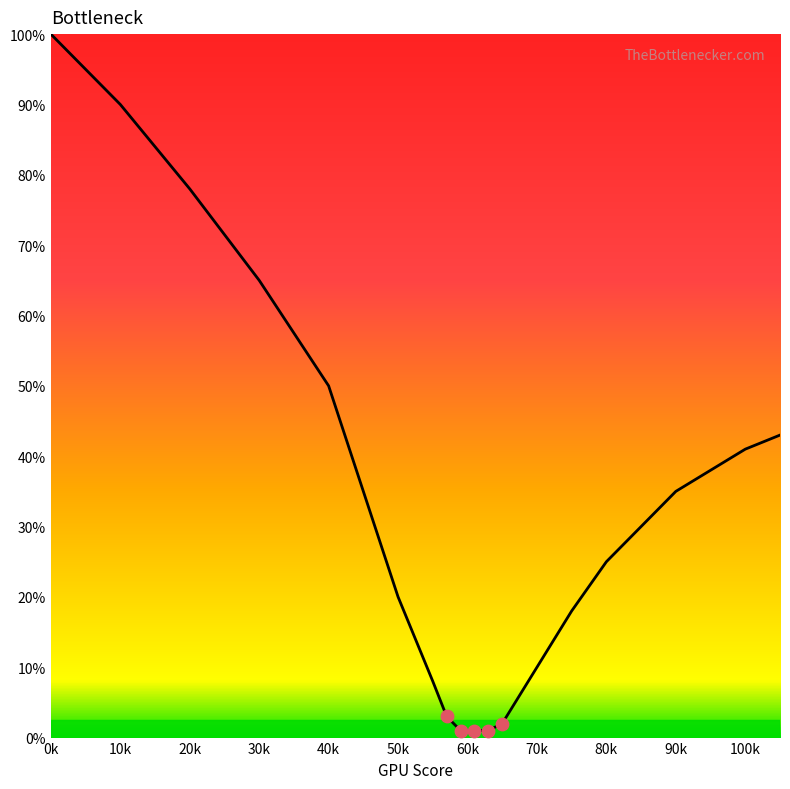

What is the greatest value displayed?

100